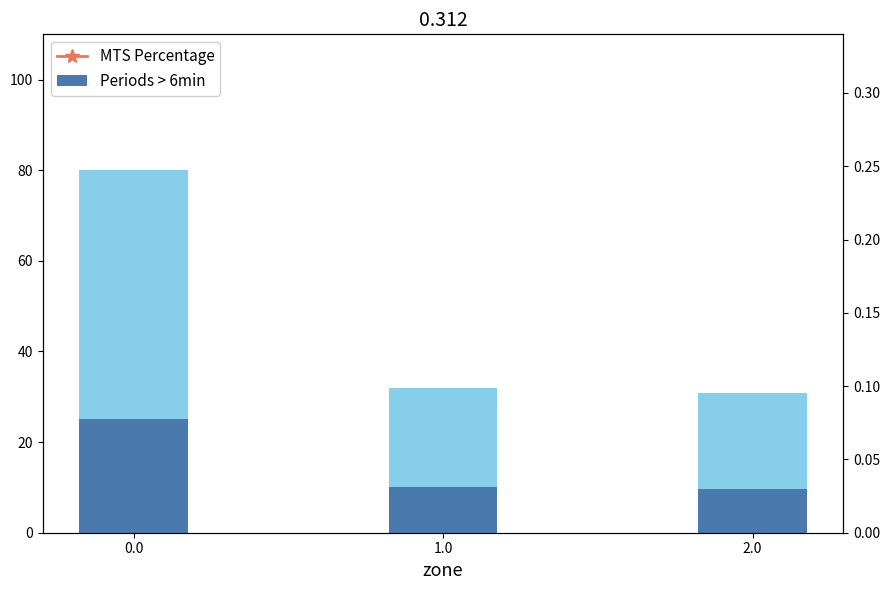

Does the chart contain any negative values?

No